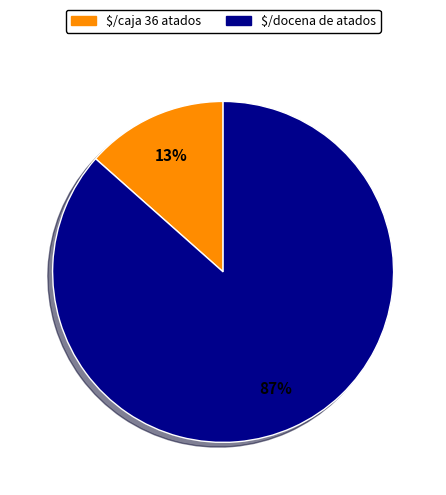

Rank the categories by value from lowest to highest.

$/caja 36 atados, $/docena de atados